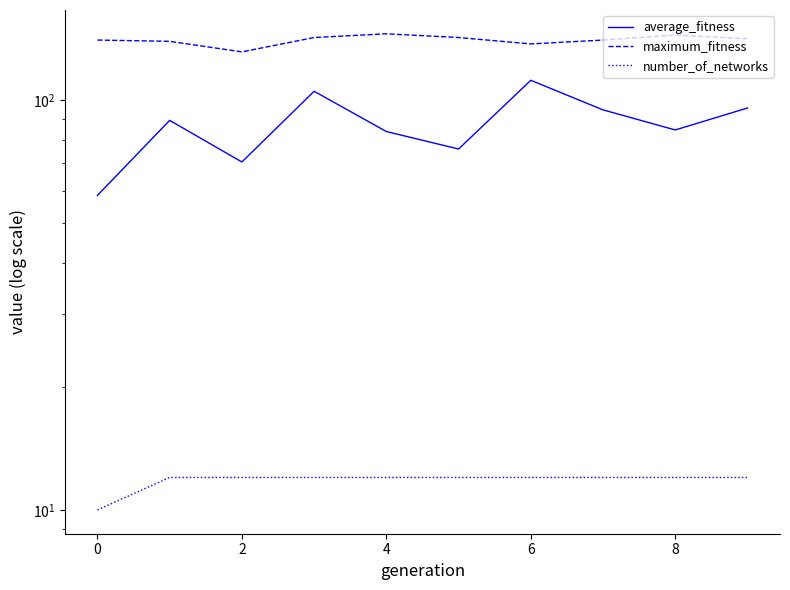

Where does the maximum_fitness series first go above 141?

4